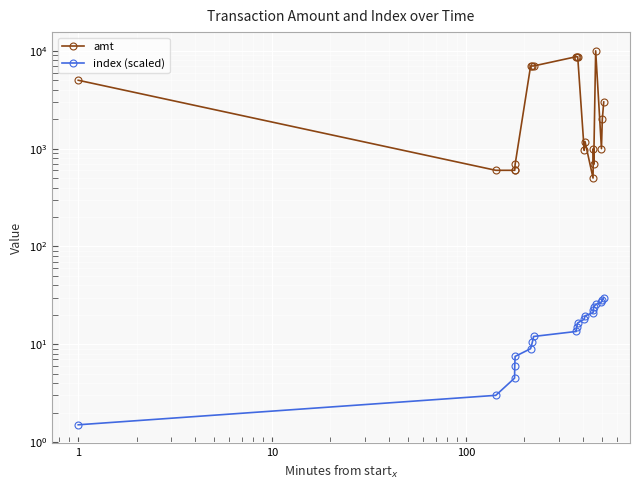

True or false: amt has more than 2 interior local peaks.

True